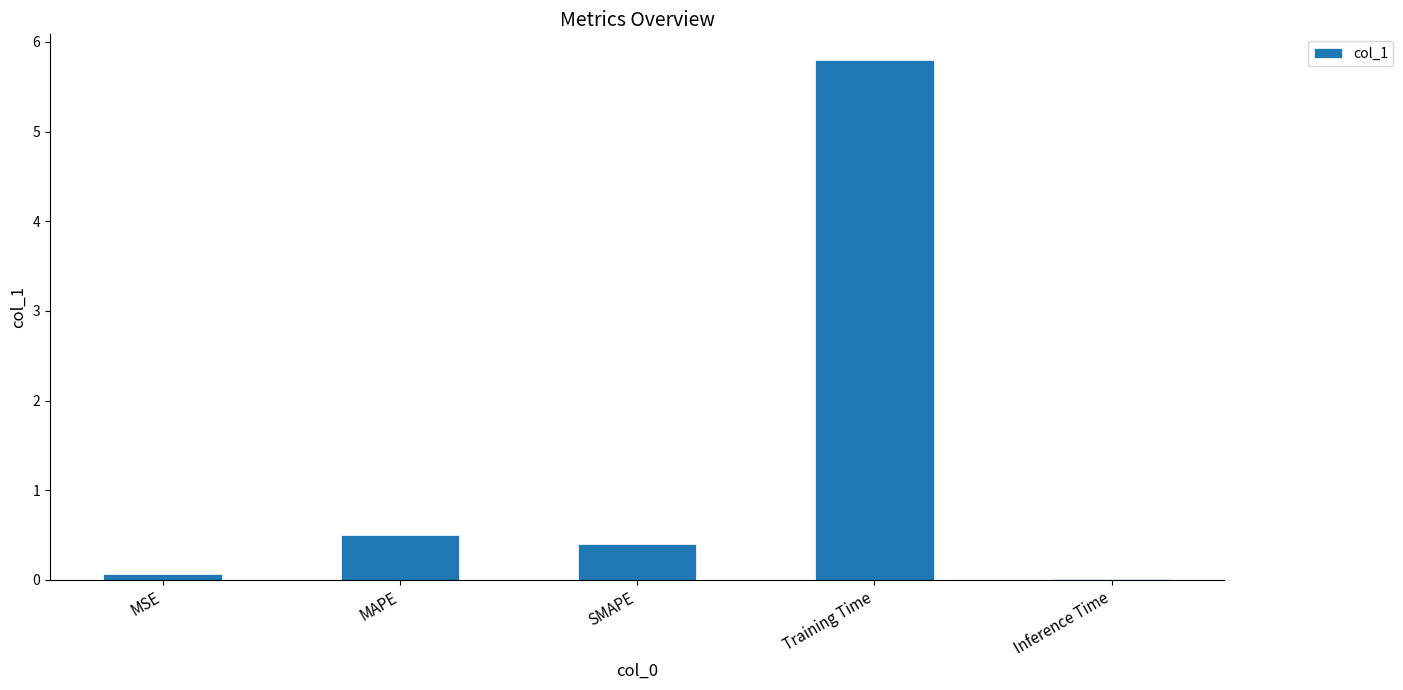

The chart shows a value of 5.8 at Training Time. True or false?

True